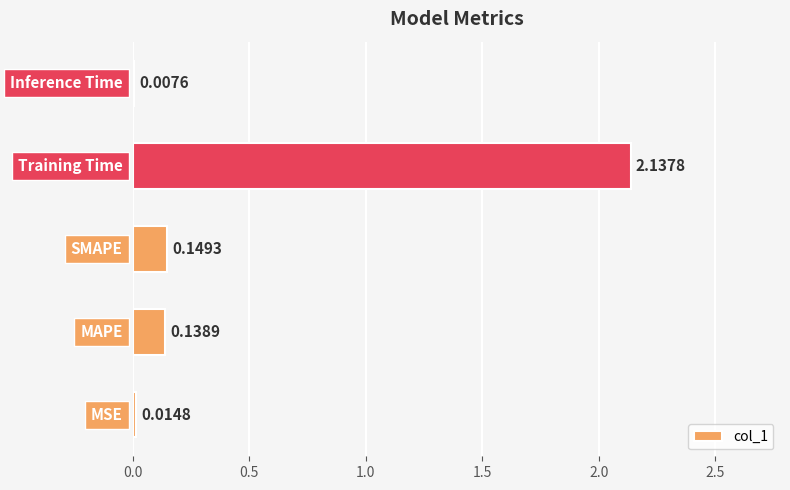

What is the sum of all values?

2.4